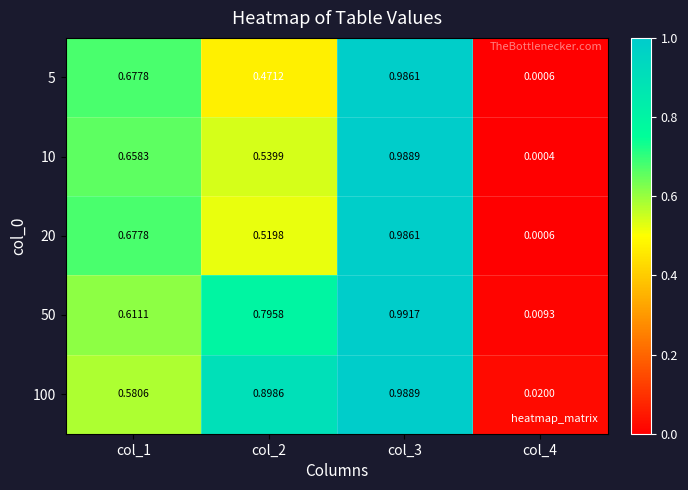

Is the value of 100 at col_3 greater than the value of 50 at col_1?

Yes